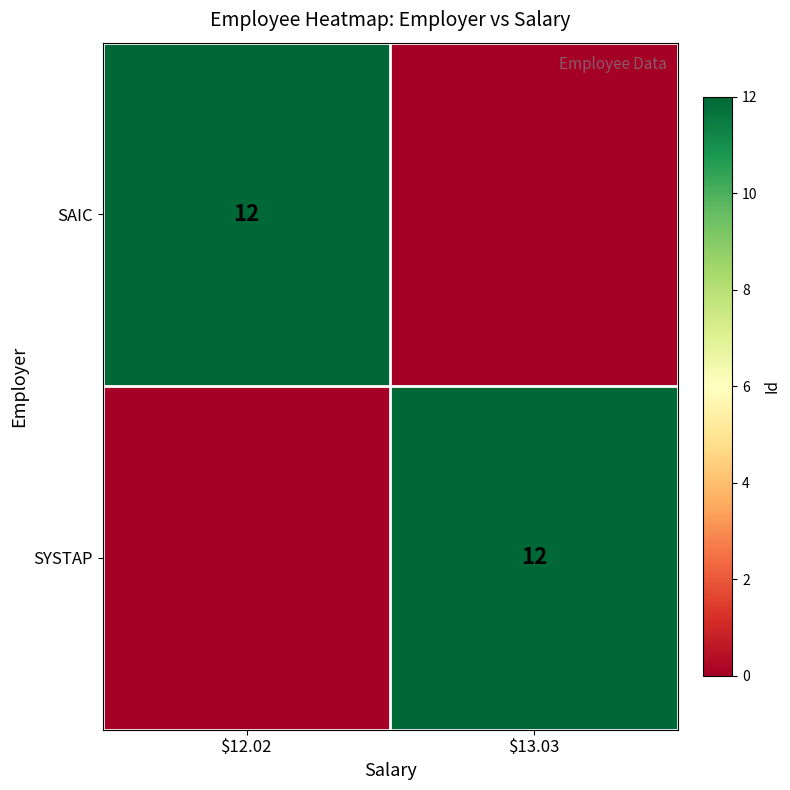

The SYSTAP series shows 12 at $13.03. True or false?

True